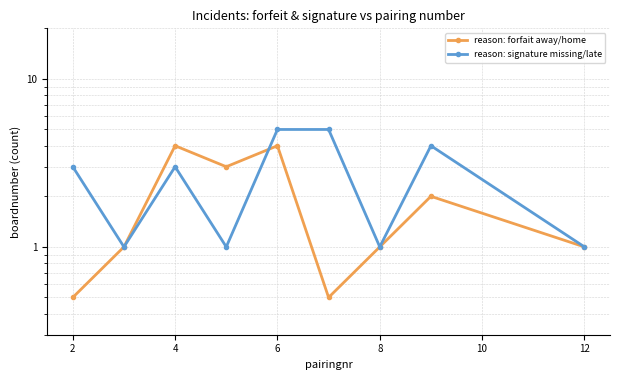

What is the average value of the reason: forfait away/home series?

1.9